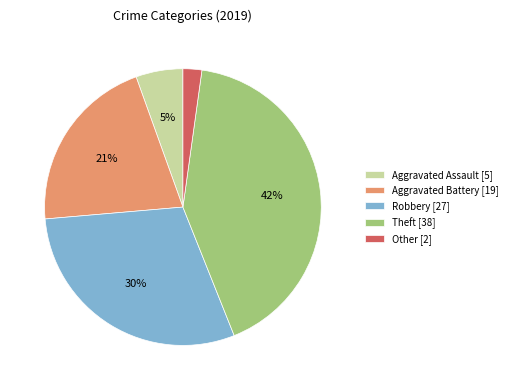

Between Aggravated Assault and Aggravated Battery, which is larger?

Aggravated Battery